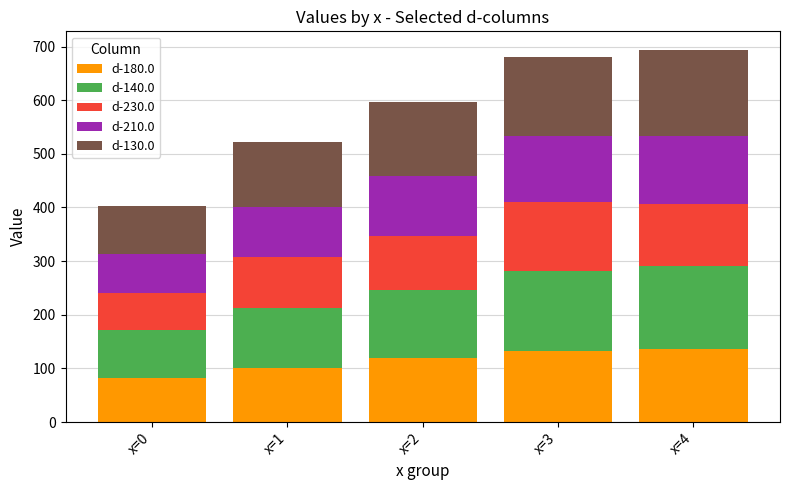

Reading left to right, what are the values for d-180.0?

x=0=81.7	x=1=100.8	x=2=120.0	x=3=132.5	x=4=135.5